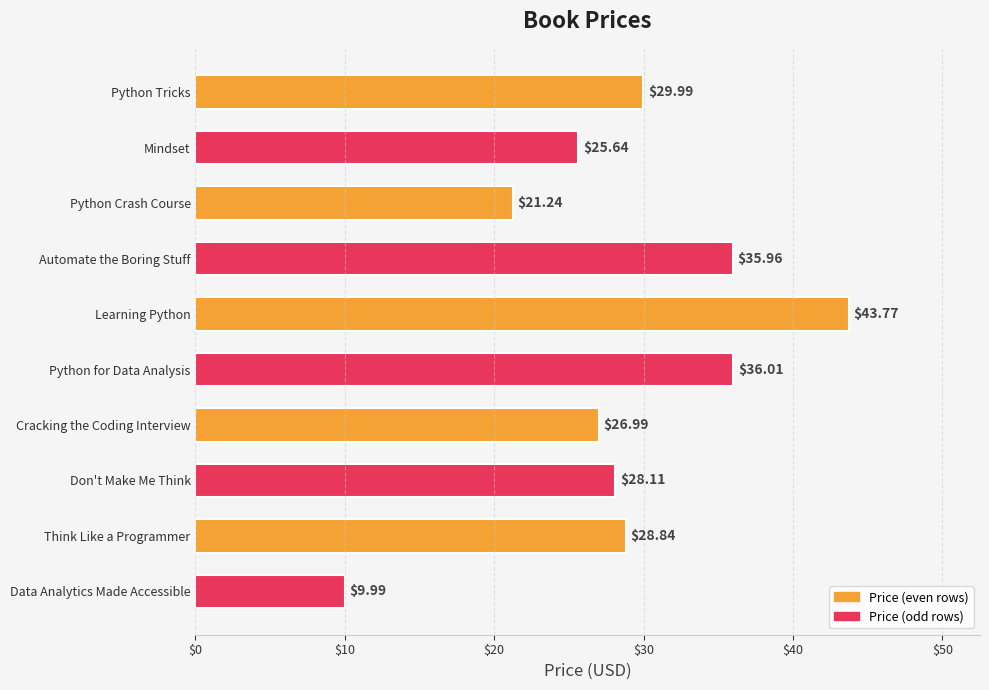

Which has a higher value, Data Analytics Made Accessible or Automate the Boring Stuff?

Automate the Boring Stuff